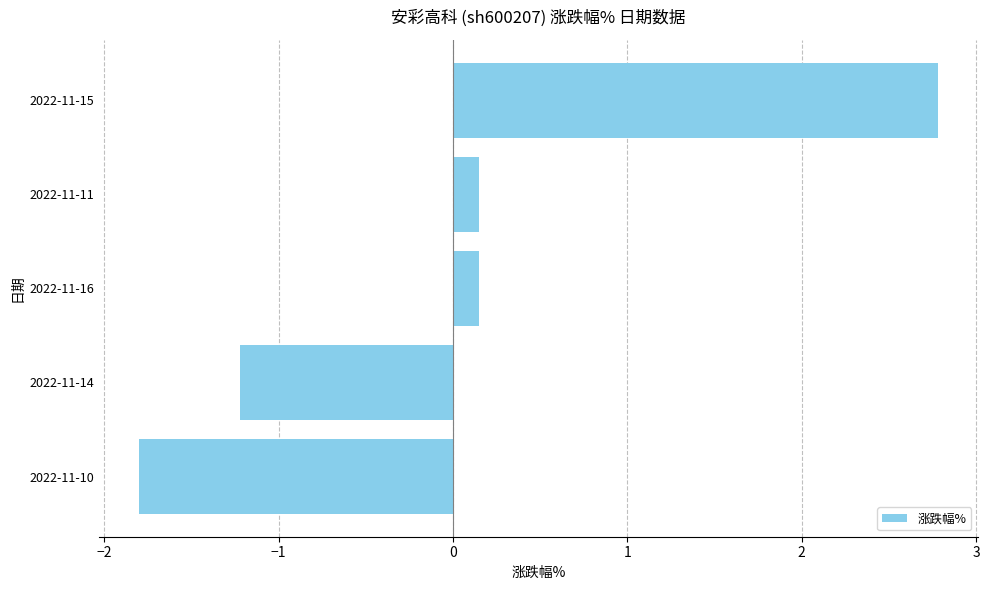

What is the difference between the values at 2022-11-16 and 2022-11-14?

1.4